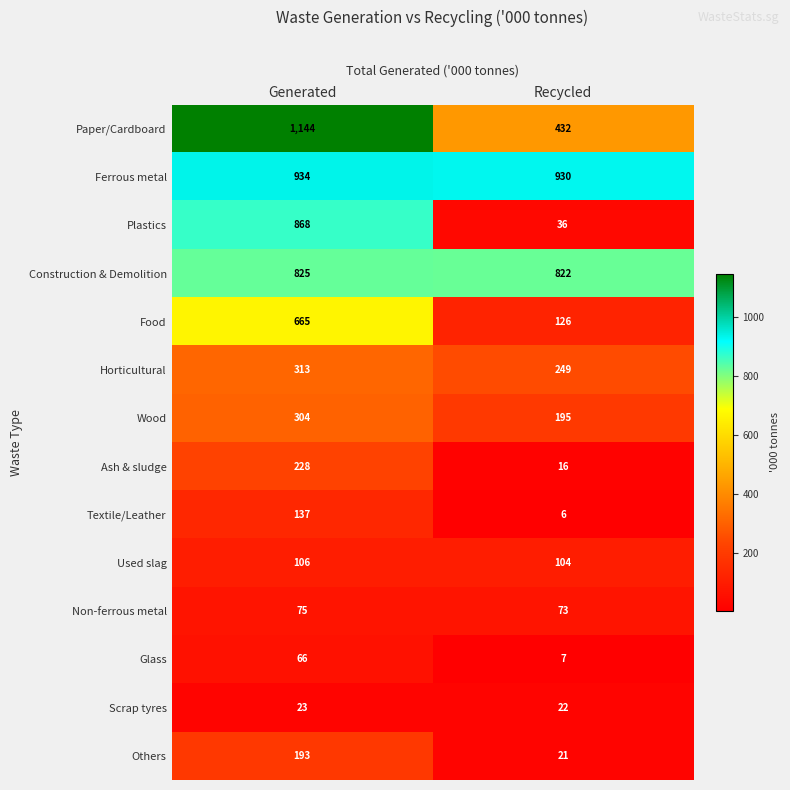

Rank the series at Generated from highest to lowest value.

Paper/Cardboard, Ferrous metal, Plastics, Construction & Demolition, Food, Horticultural, Wood, Ash & sludge, Others, Textile/Leather, Used slag, Non-ferrous metal, Glass, Scrap tyres